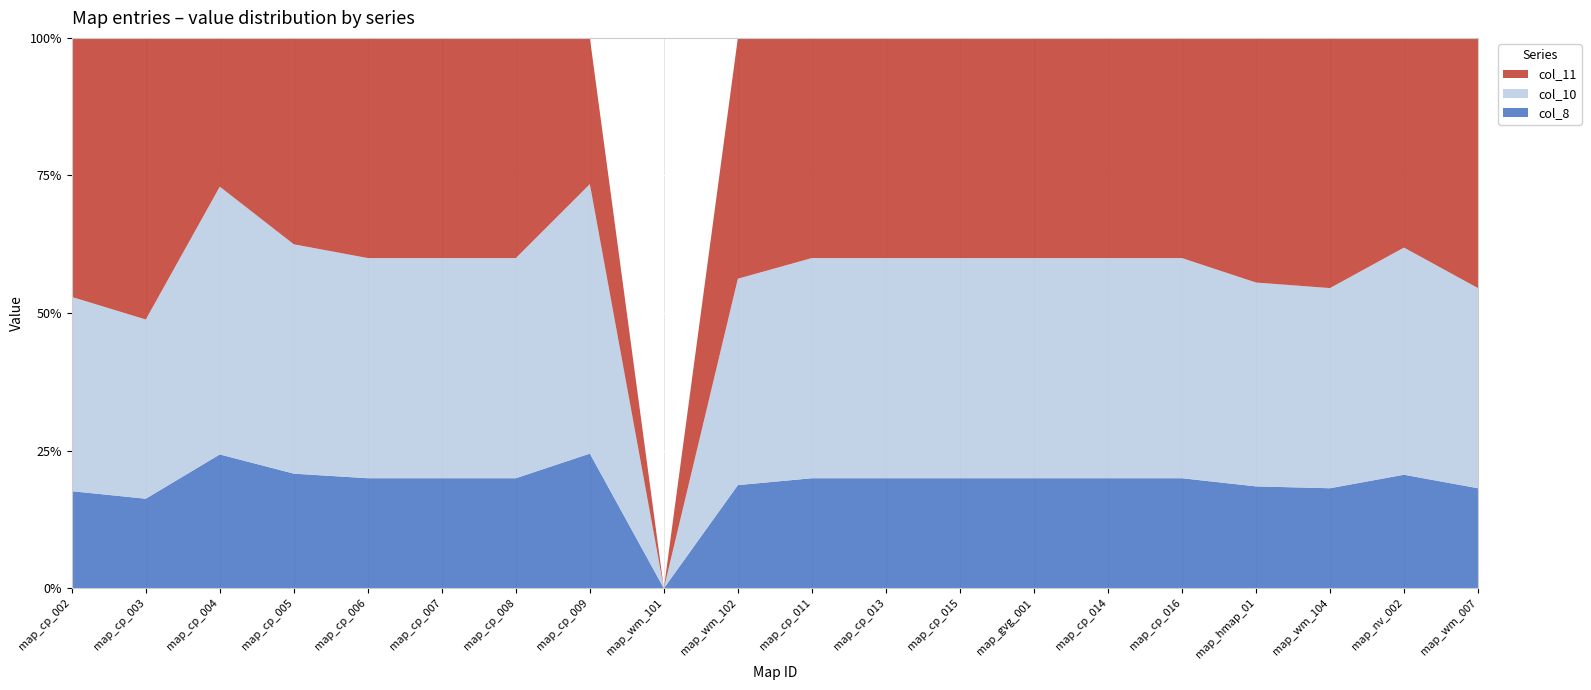

Reading left to right, what are all the values shown in this chart?

col_8: map_cp_002=30	map_cp_003=35	map_cp_004=45	map_cp_005=50	map_cp_006=30	map_cp_007=50	map_cp_008=55	map_cp_009=70	map_wm_101=0	map_wm_102=120	map_cp_011=56	map_cp_013=120	map_cp_015=22	map_gvg_001=120	map_cp_014=75	map_cp_016=50	map_hmap_01=300	map_wm_104=200	map_nv_002=260	map_wm_007=120
col_10: map_cp_002=60	map_cp_003=70	map_cp_004=90	map_cp_005=100	map_cp_006=60	map_cp_007=100	map_cp_008=110	map_cp_009=140	map_wm_101=0	map_wm_102=240	map_cp_011=112	map_cp_013=240	map_cp_015=44	map_gvg_001=240	map_cp_014=150	map_cp_016=100	map_hmap_01=600	map_wm_104=400	map_nv_002=520	map_wm_007=240
col_11: map_cp_002=80	map_cp_003=110	map_cp_004=50	map_cp_005=90	map_cp_006=60	map_cp_007=100	map_cp_008=110	map_cp_009=76	map_wm_101=0	map_wm_102=280	map_cp_011=112	map_cp_013=240	map_cp_015=44	map_gvg_001=240	map_cp_014=150	map_cp_016=100	map_hmap_01=720	map_wm_104=500	map_nv_002=480	map_wm_007=300